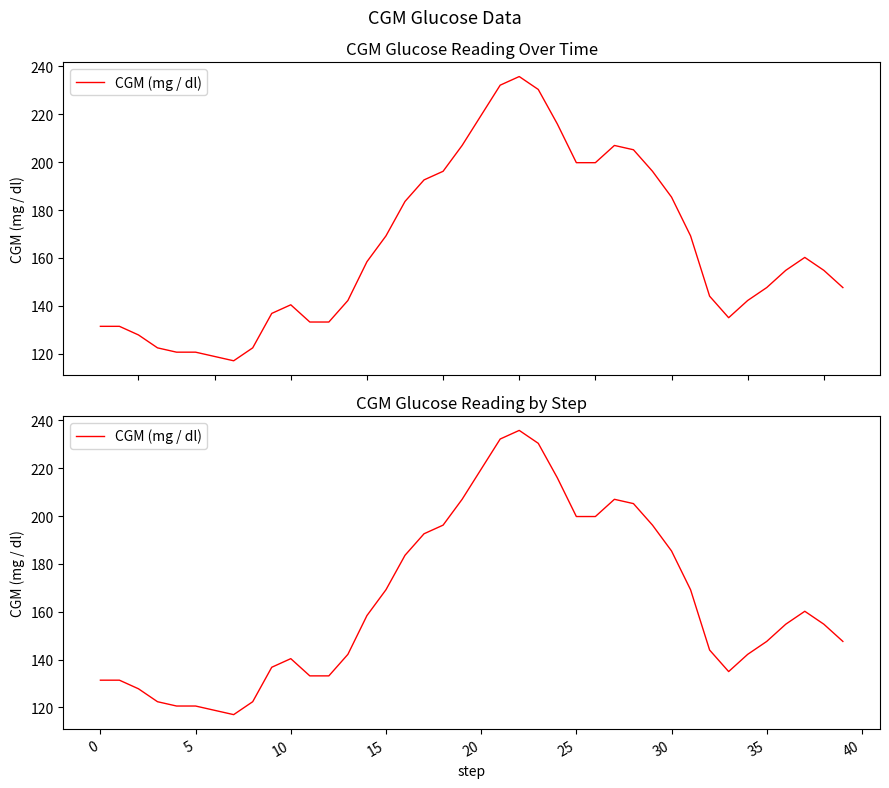

What is the sum of all values?

6588.0